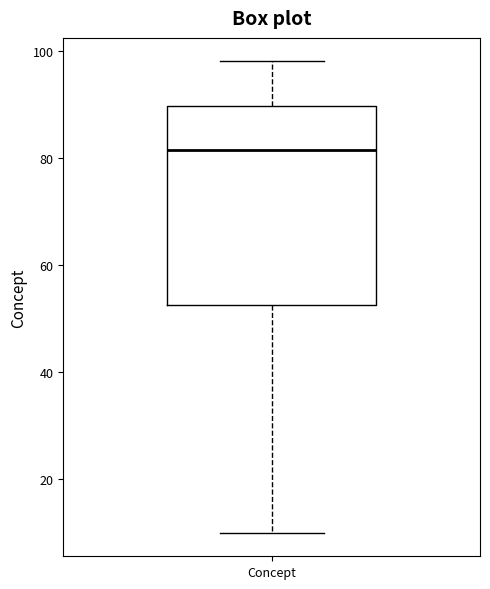

Read this box plot against the y-axis: the position of the median line, the range covered by the box, and the ends of both whiskers. The values are not printed on the chart, so give them approximately, as read against the axis.

median 82, box 52 to 90, whiskers 10 to 98